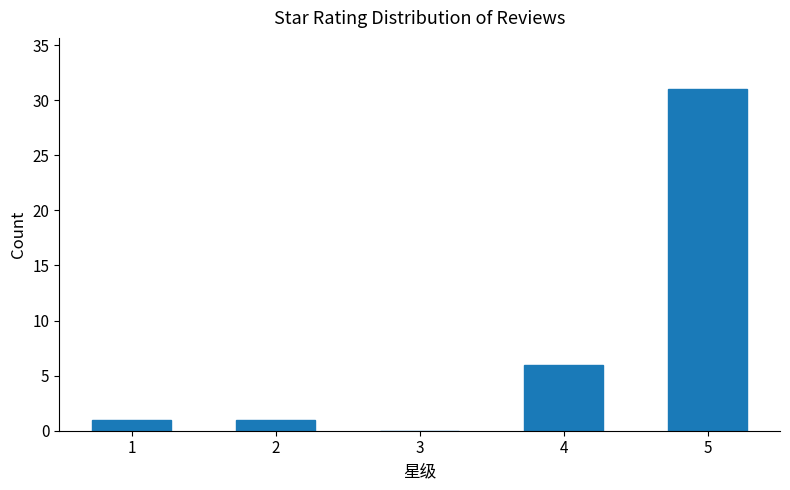

What is the change in value from 4 to 5?

+25